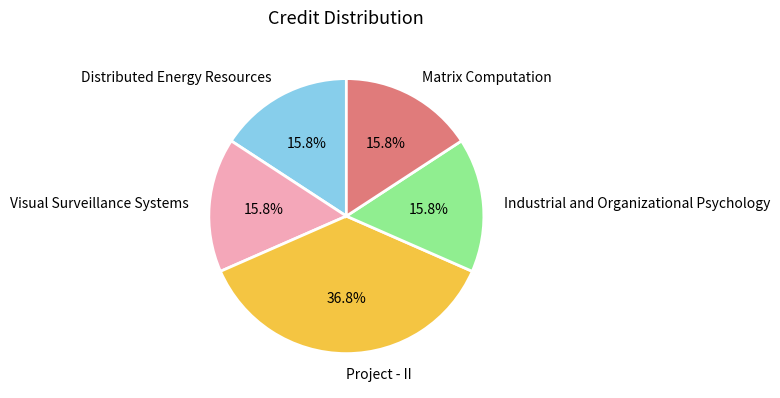

To the nearest percent, what is the combined percentage of Project - II and Industrial and Organizational Psychology?

53%